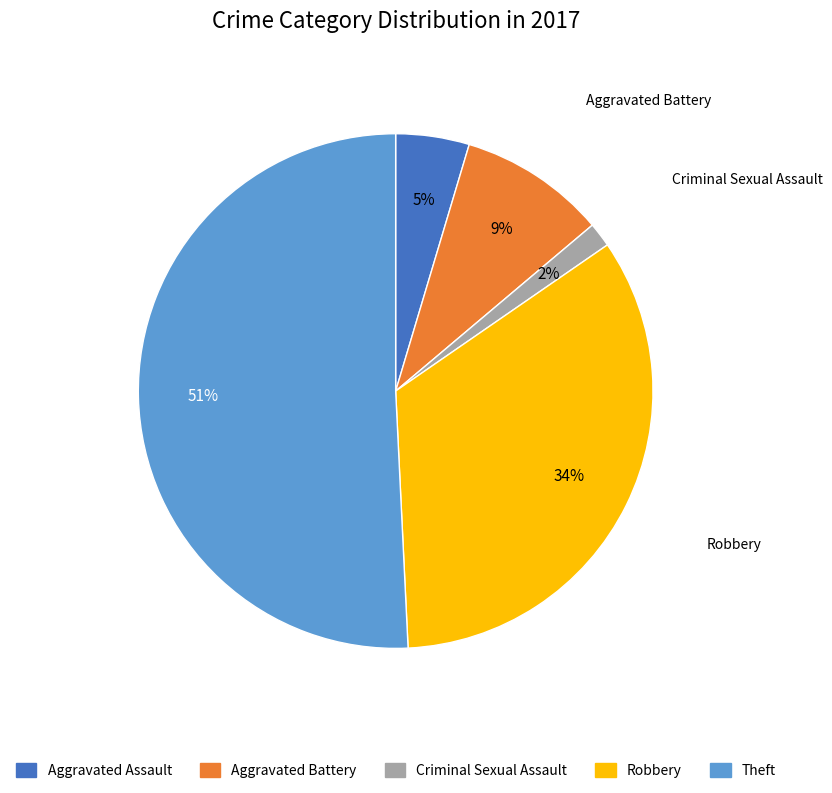

How many segments does this pie chart have?

5